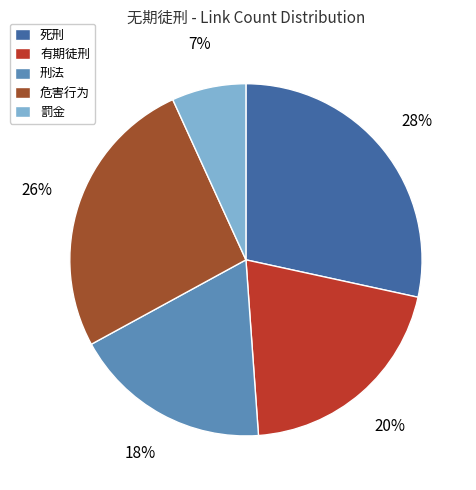

The 危害行为 slice represents 18% of the pie. True or false?

False